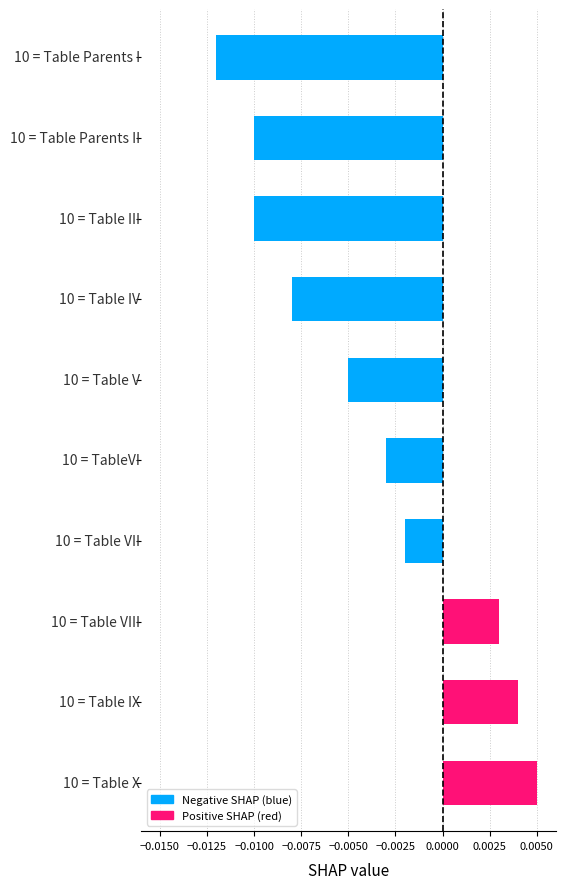

Count the number of categories in the chart.

10